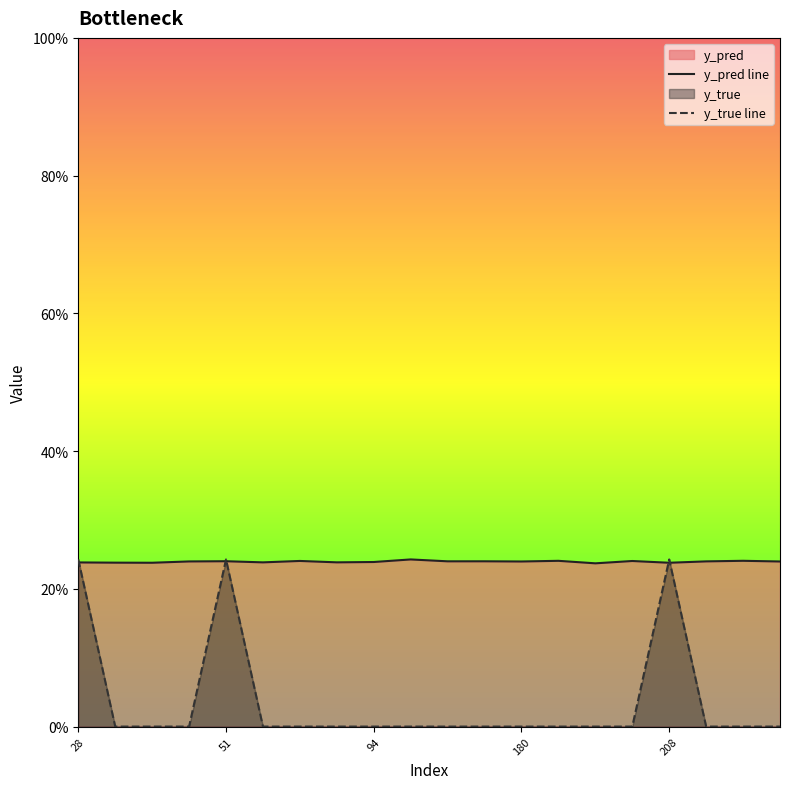

Count the number of categories in the chart.

20